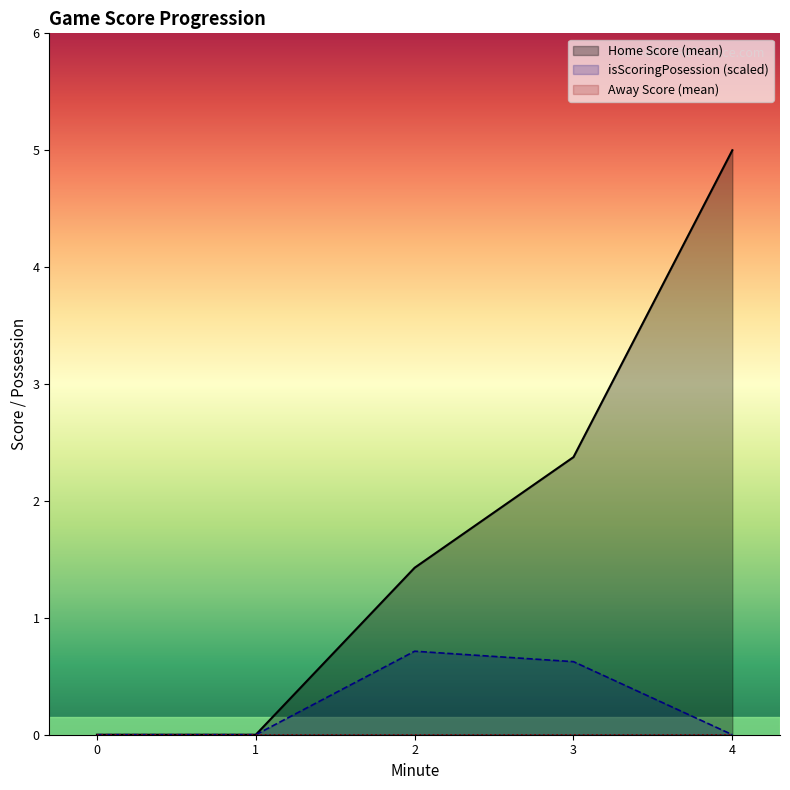

How many distinct data groups are displayed?

3